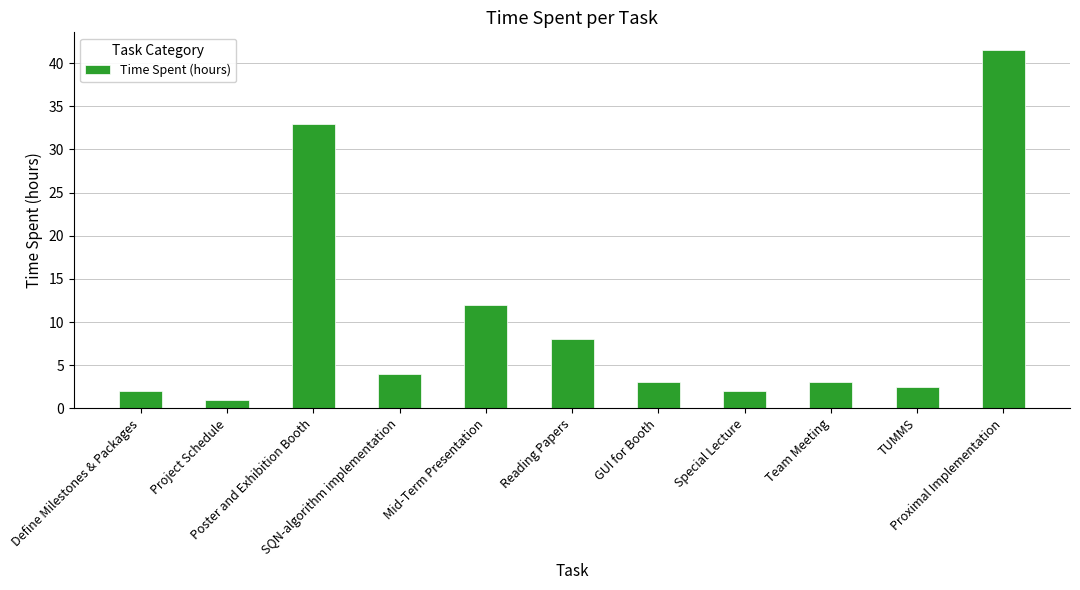

What is the sum of all values?

112.0